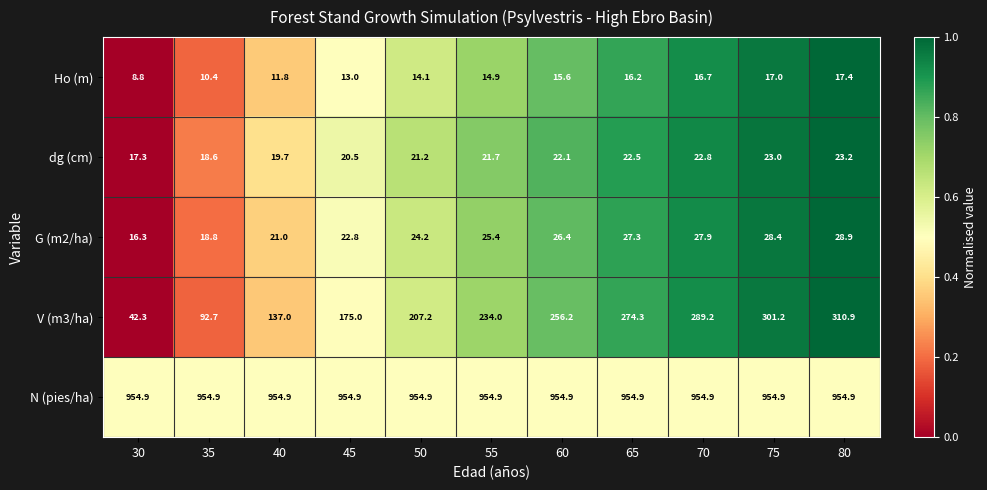

Is the value of V (m3/ha) at 75 greater than the value of N (pies/ha) at 80?

No